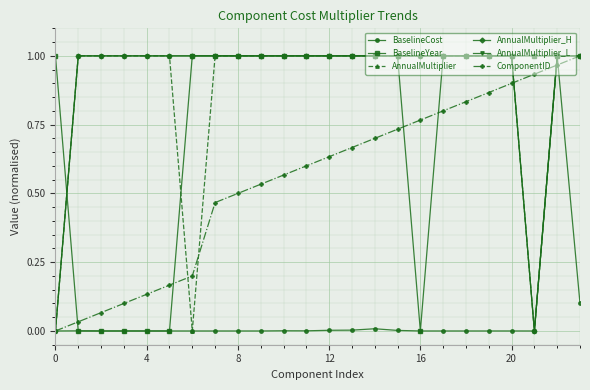

Is this an area chart (filled region under the line)?

No